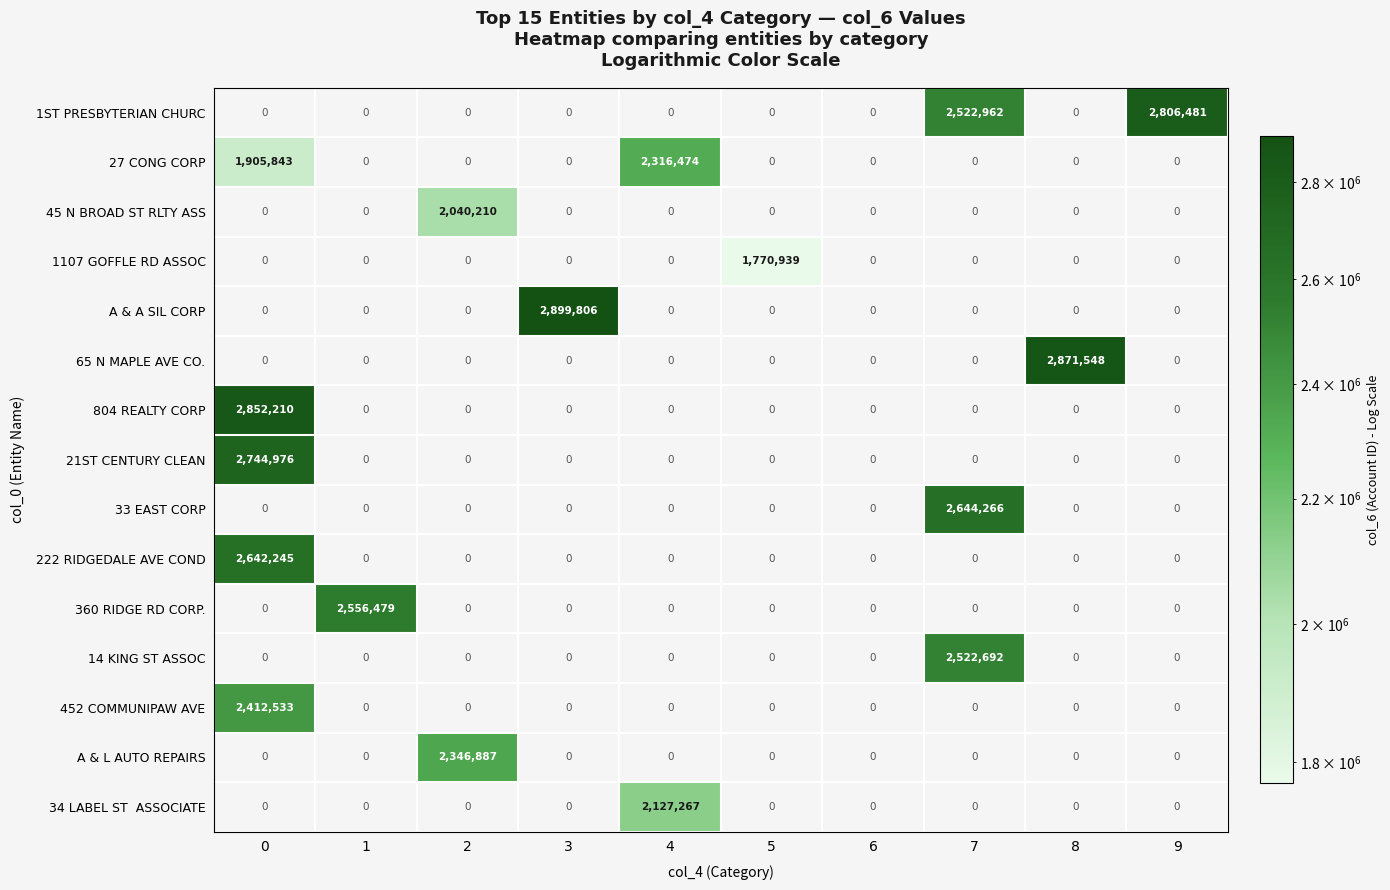

What is the sum of all 360 RIDGE RD CORP. values?

2556479